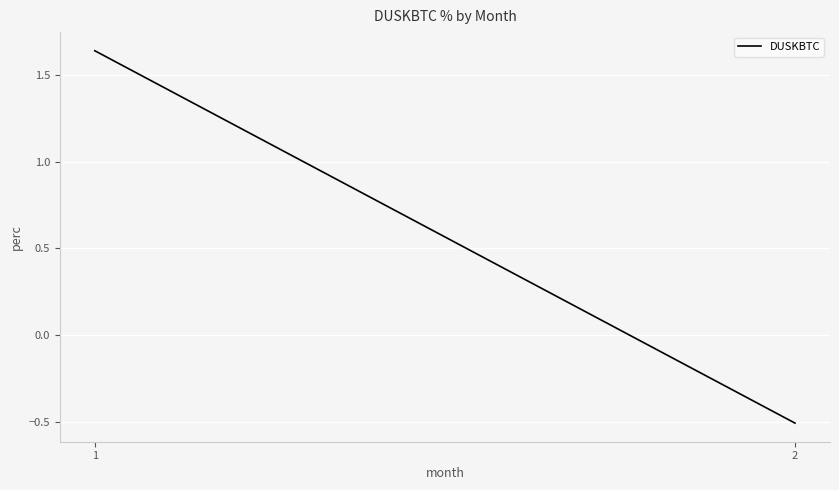

What is the change in value from 1 to 2?

-2.1